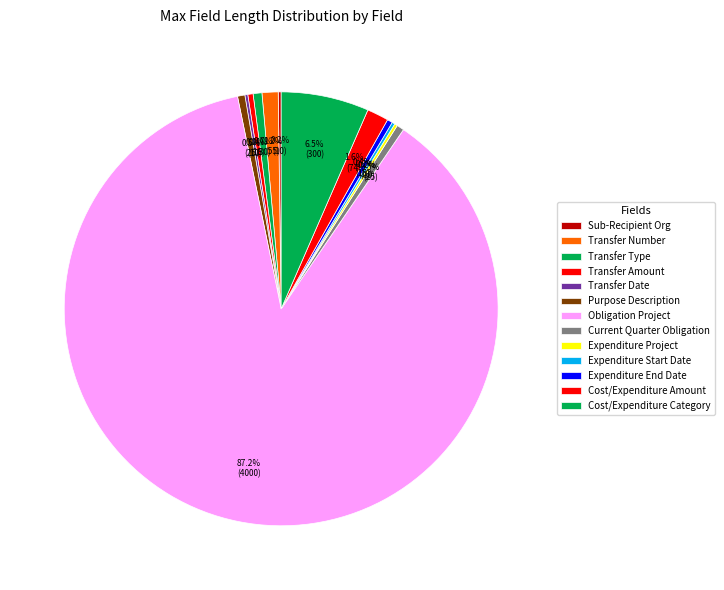

What is the majority slice?

Obligation Project